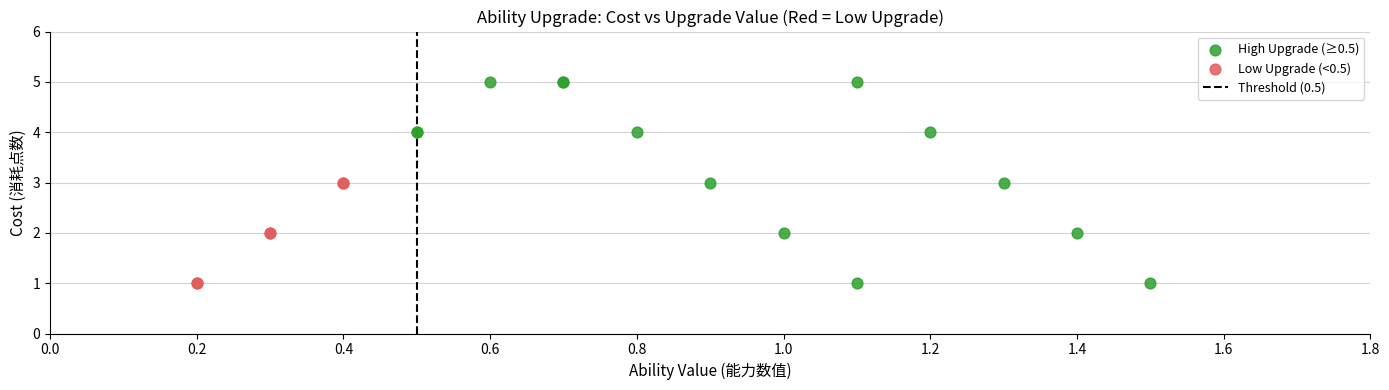

Which series has the widest spread of Y values?

High Upgrade (≥0.5)